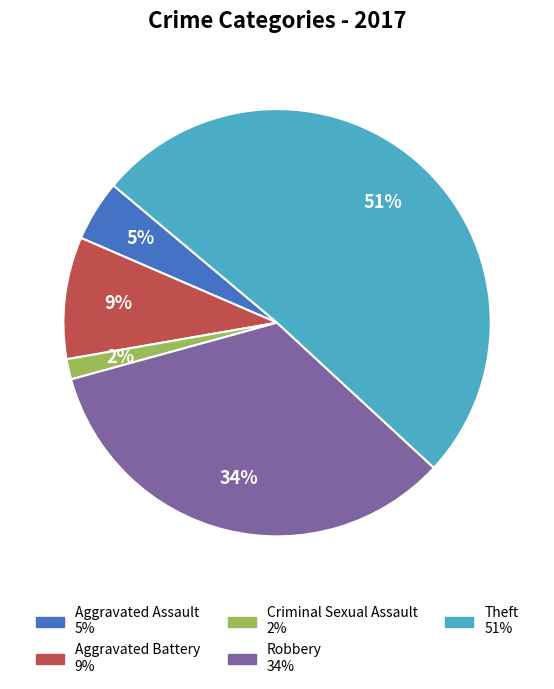

To the nearest percent, what is the difference between the largest and smallest slice percentages?

49%